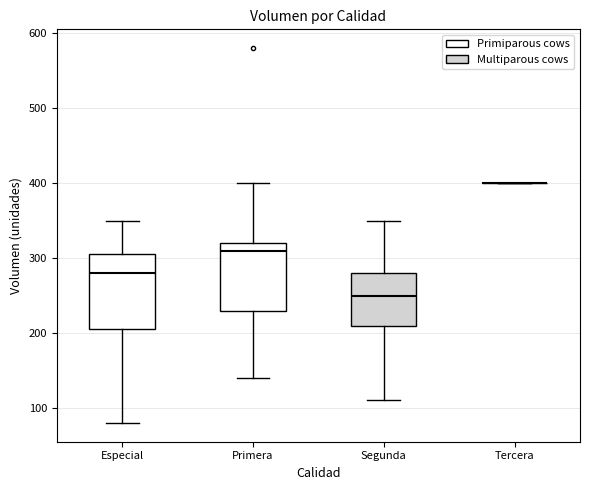

Reading left to right, read every box against the y-axis: the position of its median line, the range the box covers, and the ends of its whiskers. The values are not printed on the chart, so give them approximately, as read against the axis.

Especial: median 280, box 210 to 310, whiskers 80 to 350
Primera: median 310, box 230 to 320, whiskers 140 to 400
Segunda: median 250, box 210 to 280, whiskers 110 to 350
Tercera: box collapsed to a line at 400, whiskers 400 to 400